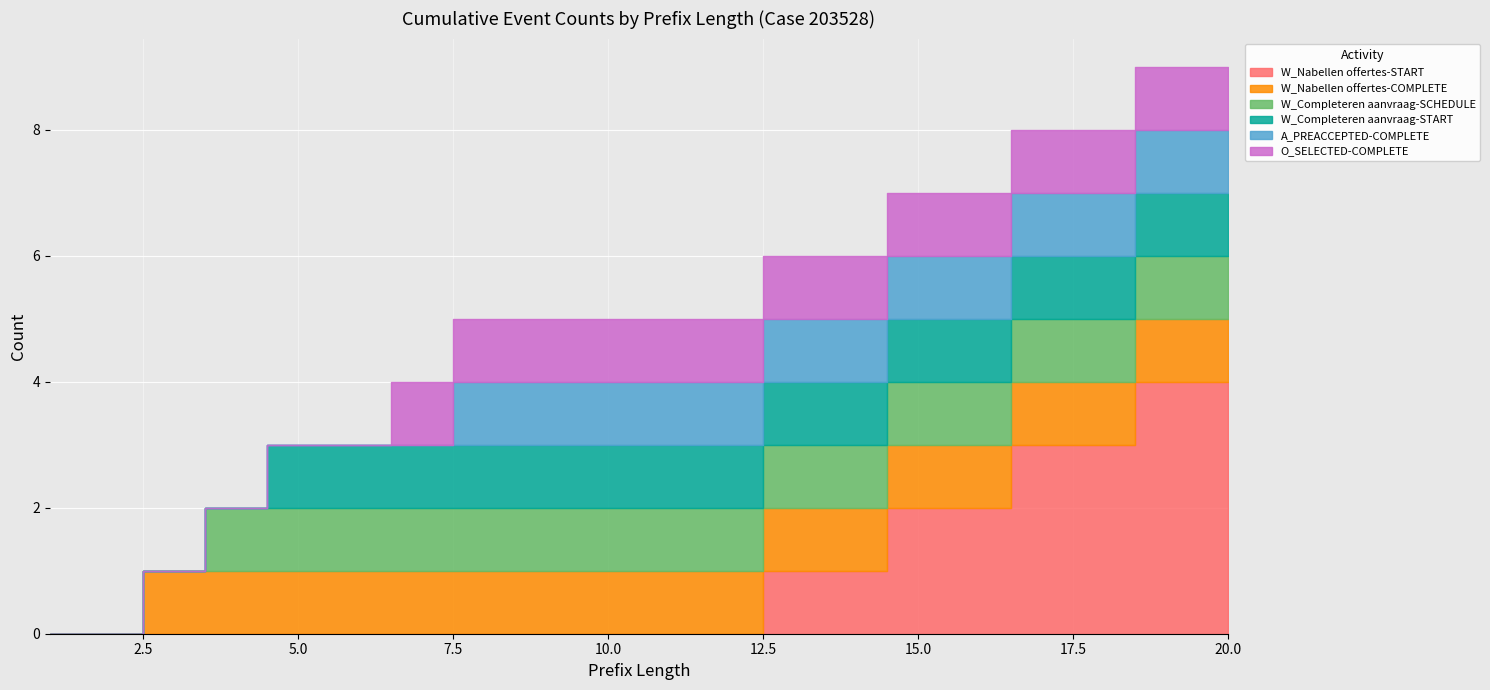

Reading left to right, list all the values displayed in this chart.

W_Nabellen offertes-START: 0	0	0	0	0	0	0	0	0	0	0	0	1	1	2	2	3	3	4	4
W_Nabellen offertes-COMPLETE: 0	0	1	1	1	1	1	1	1	1	1	1	1	1	1	1	1	1	1	1
W_Completeren aanvraag-SCHEDULE: 0	0	0	1	1	1	1	1	1	1	1	1	1	1	1	1	1	1	1	1
W_Completeren aanvraag-START: 0	0	0	0	1	1	1	1	1	1	1	1	1	1	1	1	1	1	1	1
A_PREACCEPTED-COMPLETE: 0	0	0	0	0	0	0	1	1	1	1	1	1	1	1	1	1	1	1	1
O_SELECTED-COMPLETE: 0	0	0	0	0	0	1	1	1	1	1	1	1	1	1	1	1	1	1	1